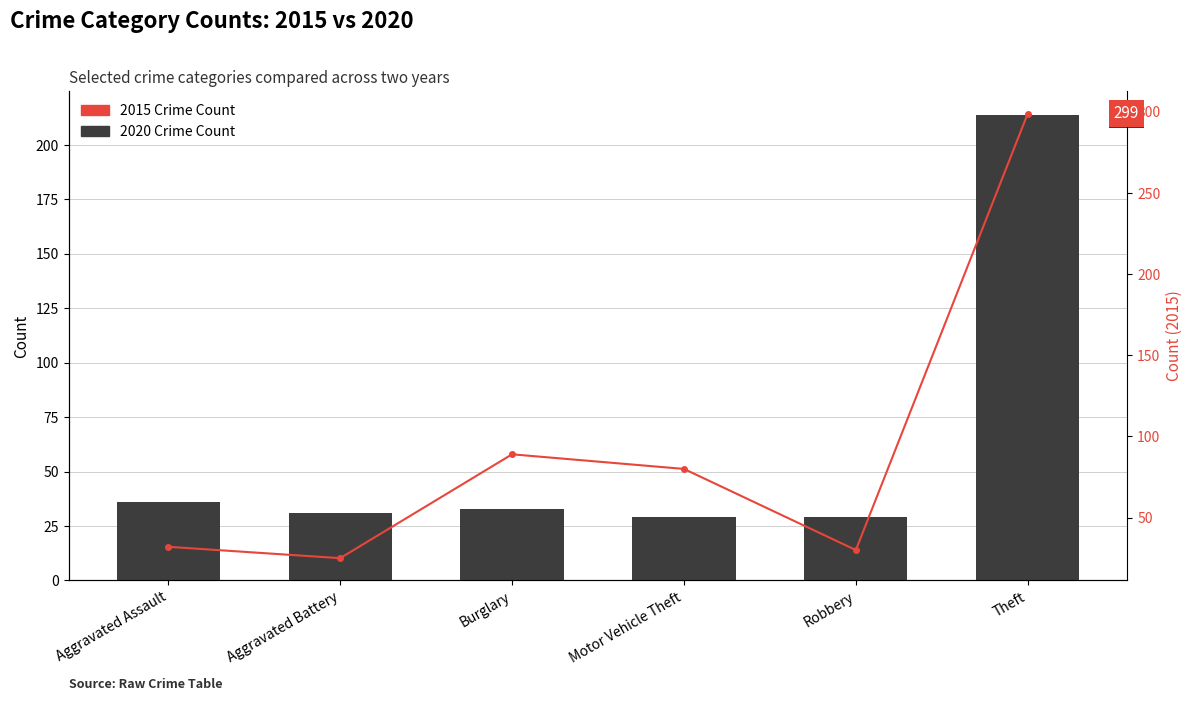

List the series in order of their peak value, lowest first.

2020 Crime Count, 2015 Crime Count